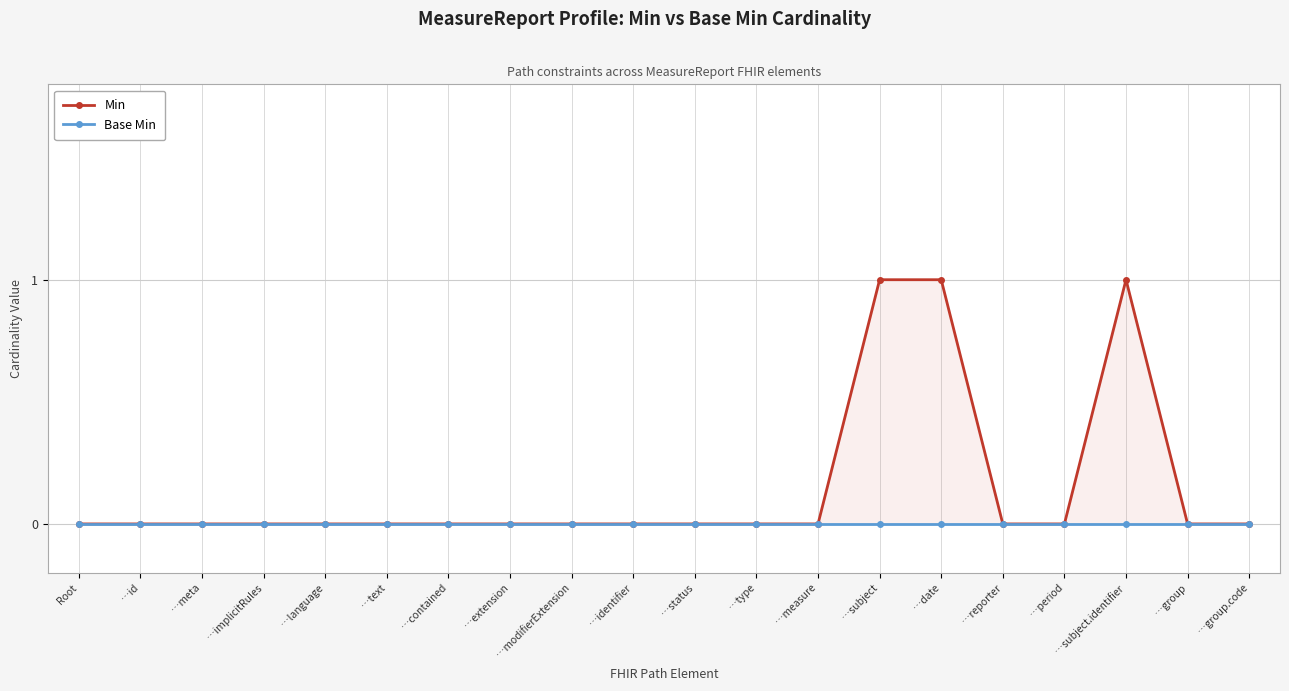

Is this an area chart (filled region under the line)?

No